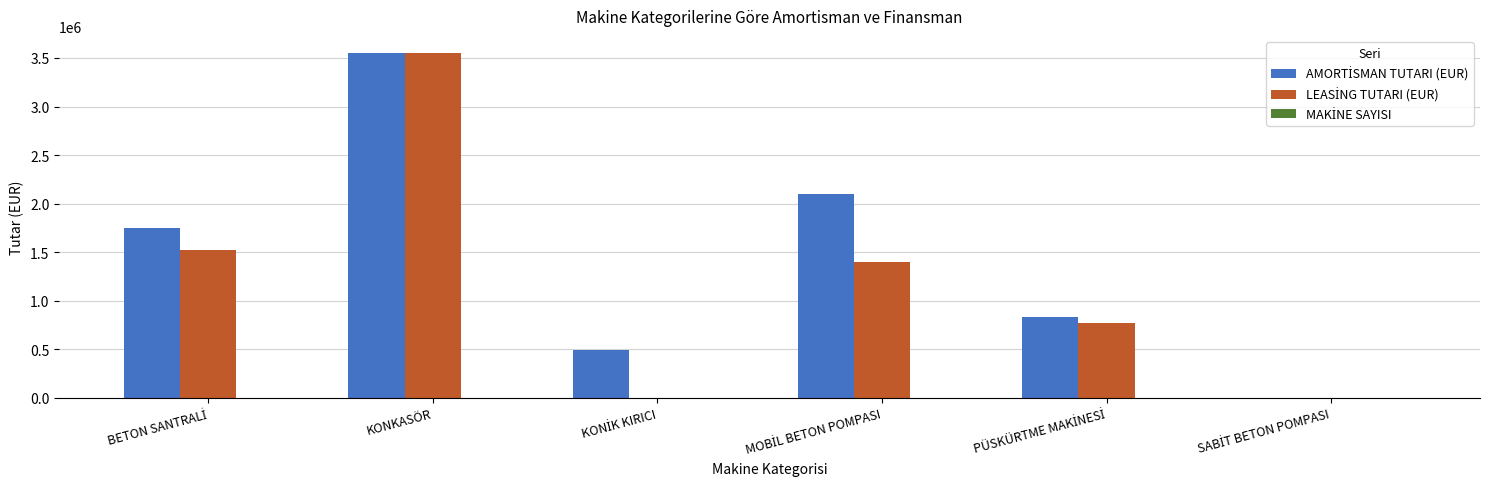

What is the maximum value shown in the chart?

3550000